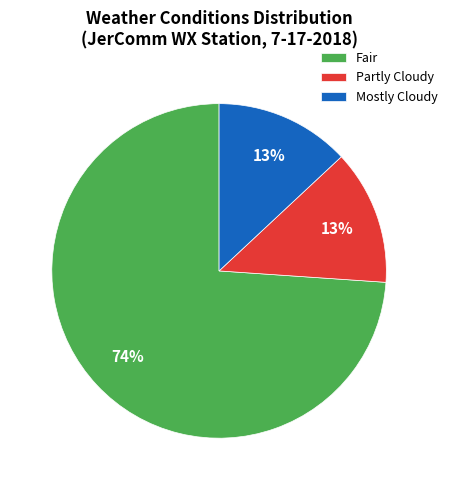

Between Fair and Mostly Cloudy, which is larger?

Fair